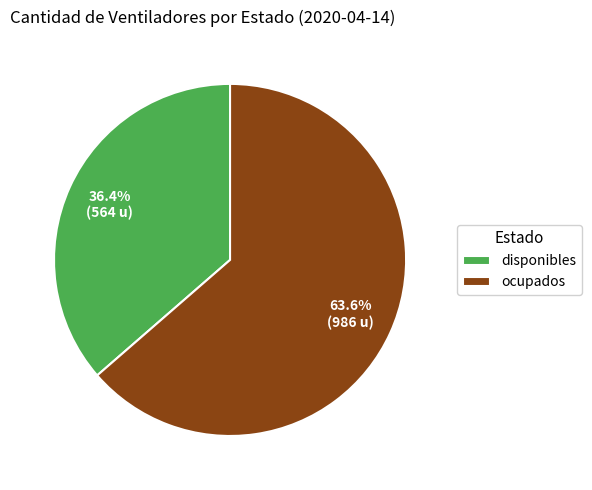

What percentage do ocupados and disponibles together represent?

100.0%